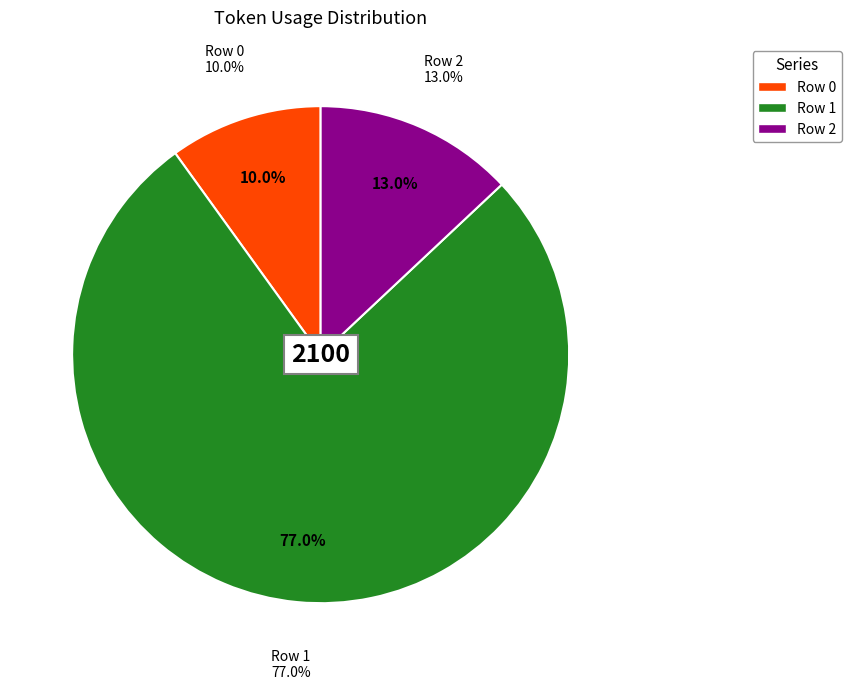

Does any single category account for the majority?

Yes